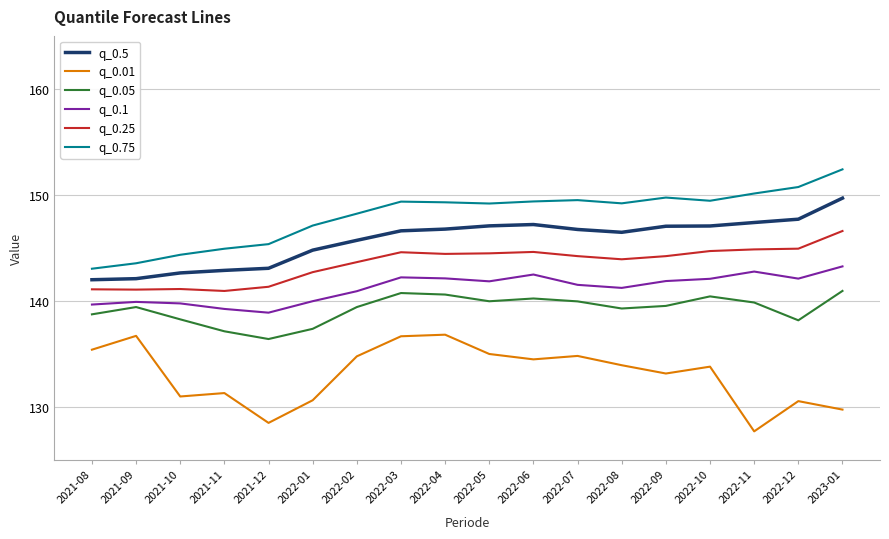

What is the sum of the q_0.25 values at 2021-08 and 2021-10?

282.2